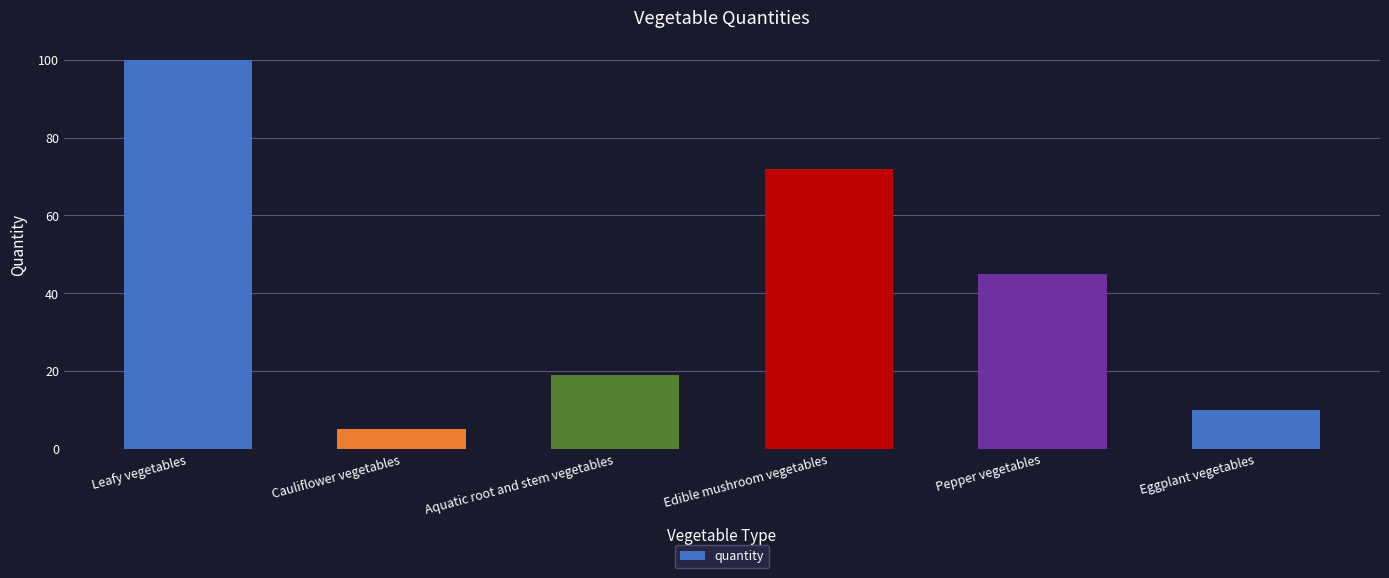

What is the sum of all values?

251